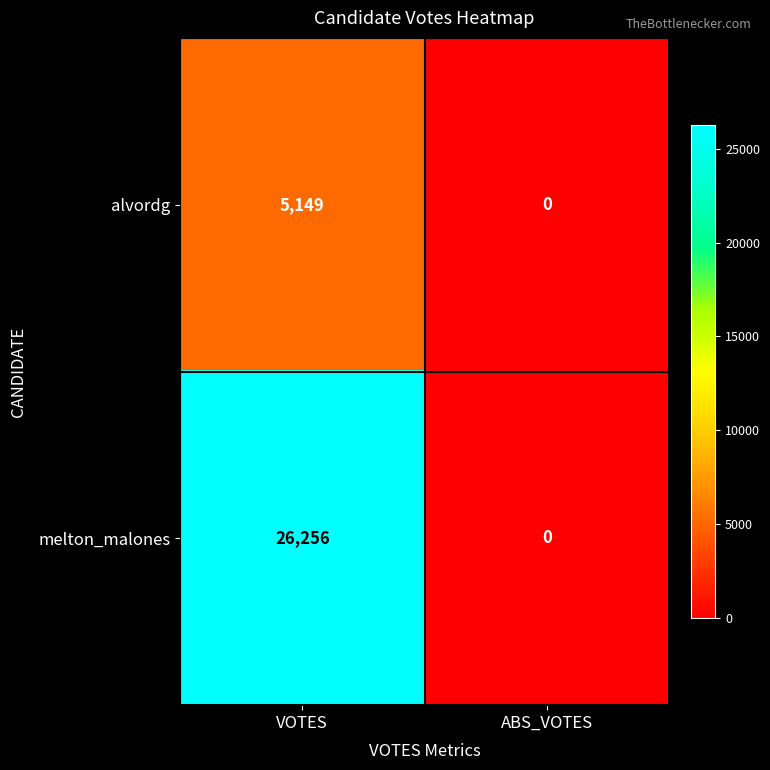

Which series changed the most between VOTES and ABS_VOTES?

melton_malones